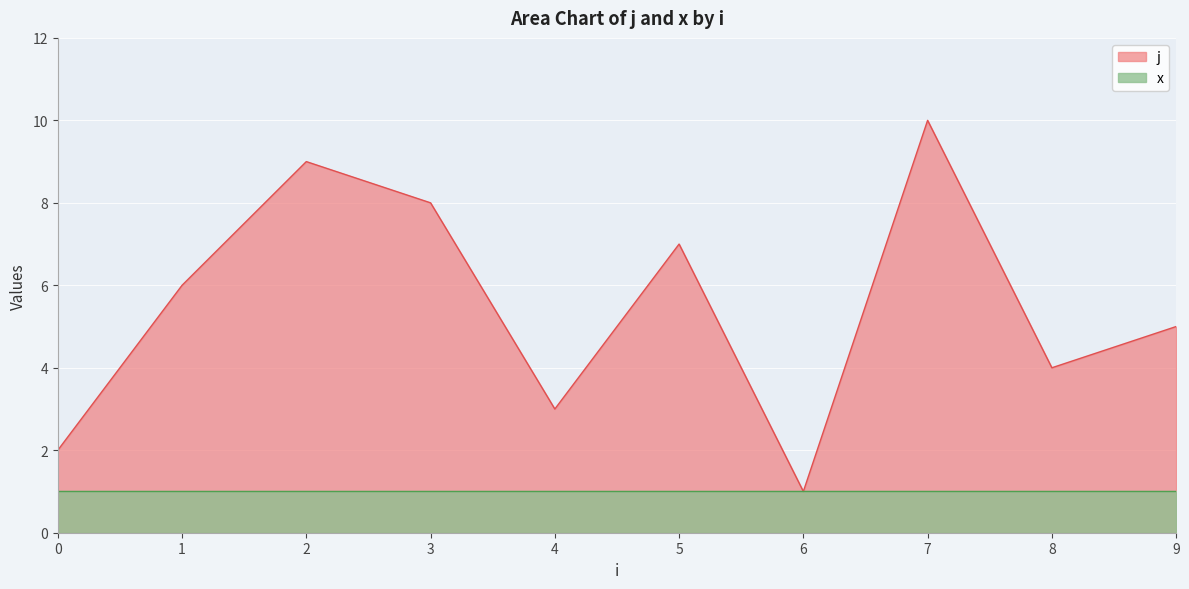

What is the sum of the values at 4 and 6?

4